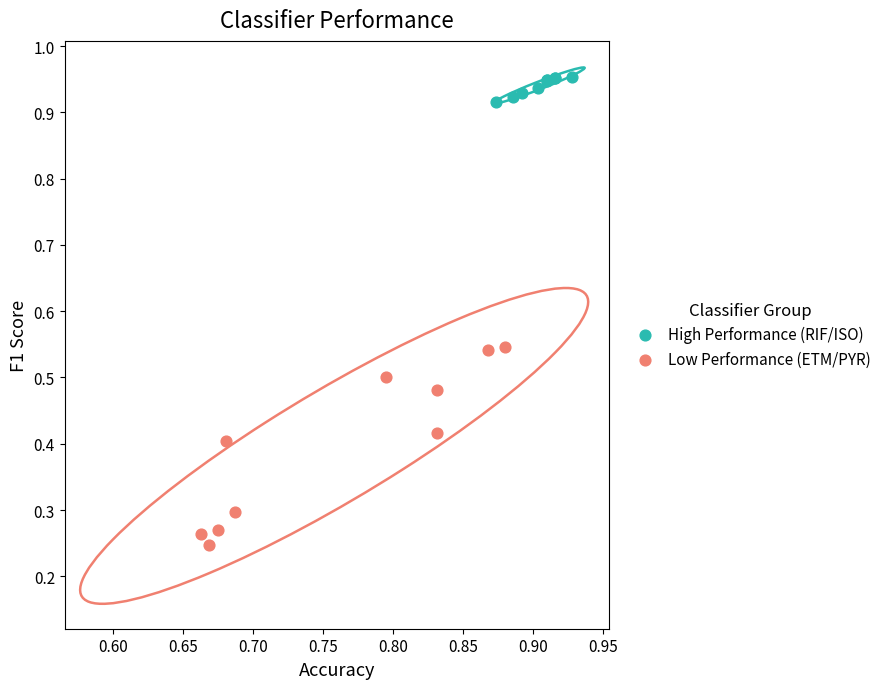

Which series contains the lowest Y value?

Low Performance (ETM/PYR)